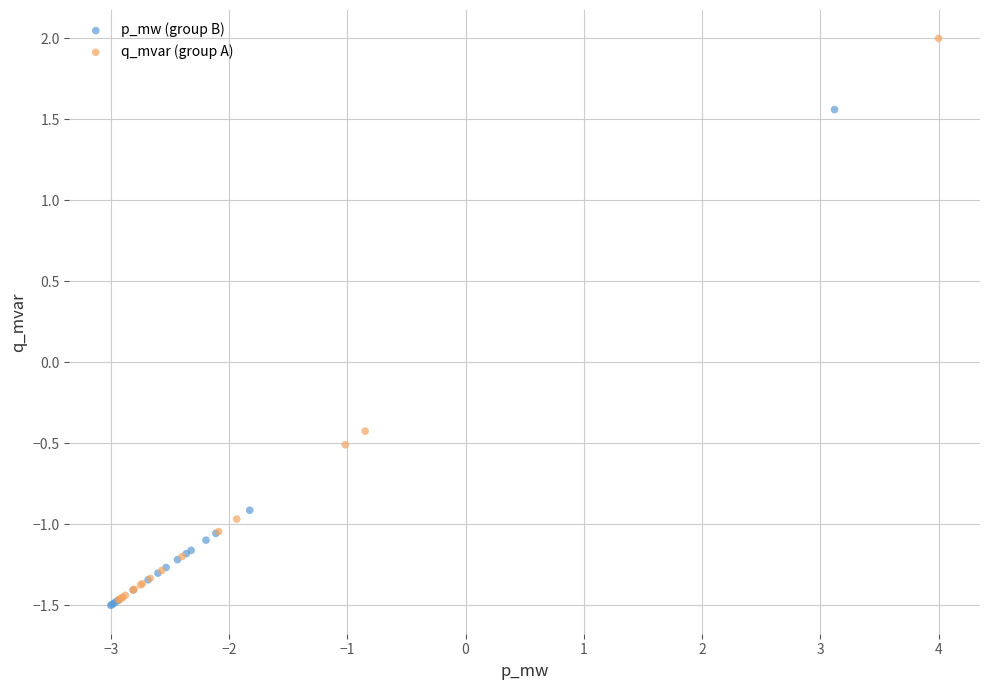

Which series has the largest Y range (max minus min)?

q_mvar (group A)